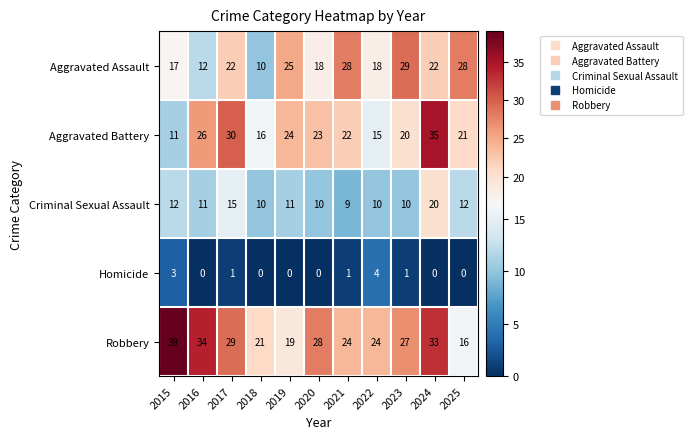

What is the sum of the Aggravated Assault values at 2020 and 2022?

36